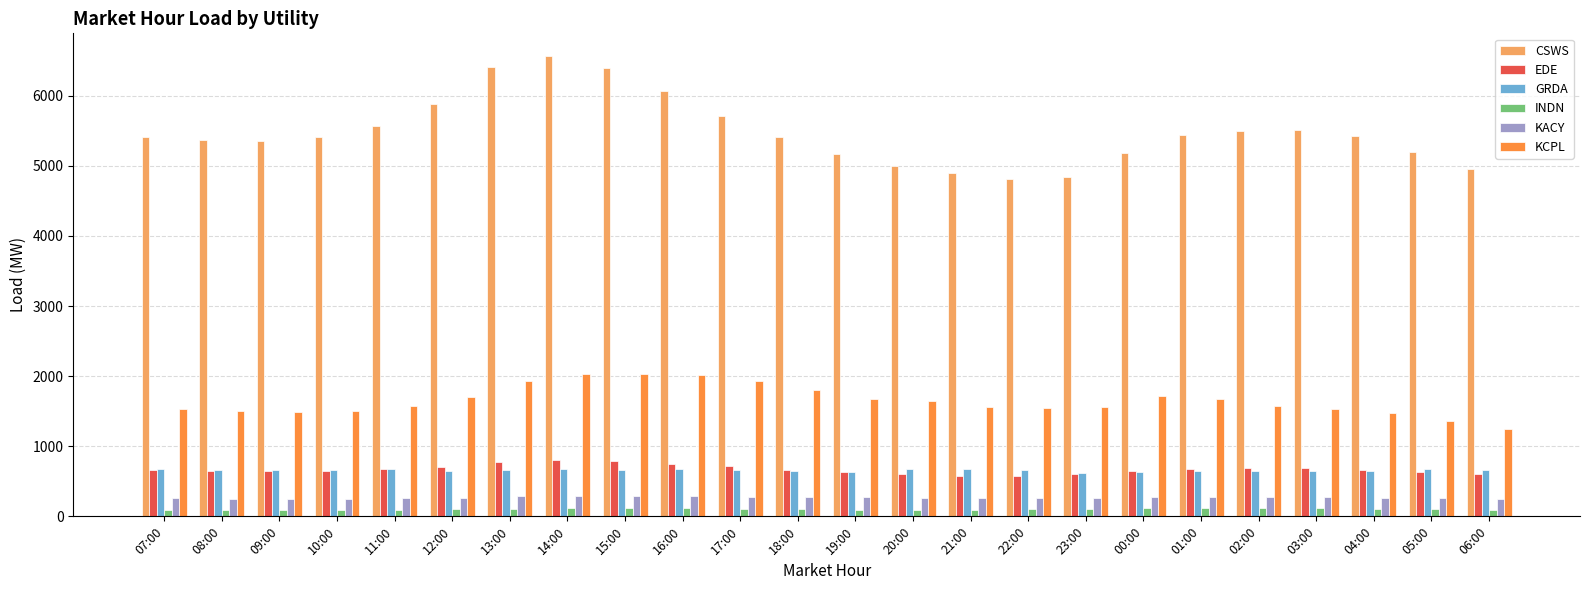

Rank the series by their maximum value, from lowest to highest.

INDN, KACY, GRDA, EDE, KCPL, CSWS